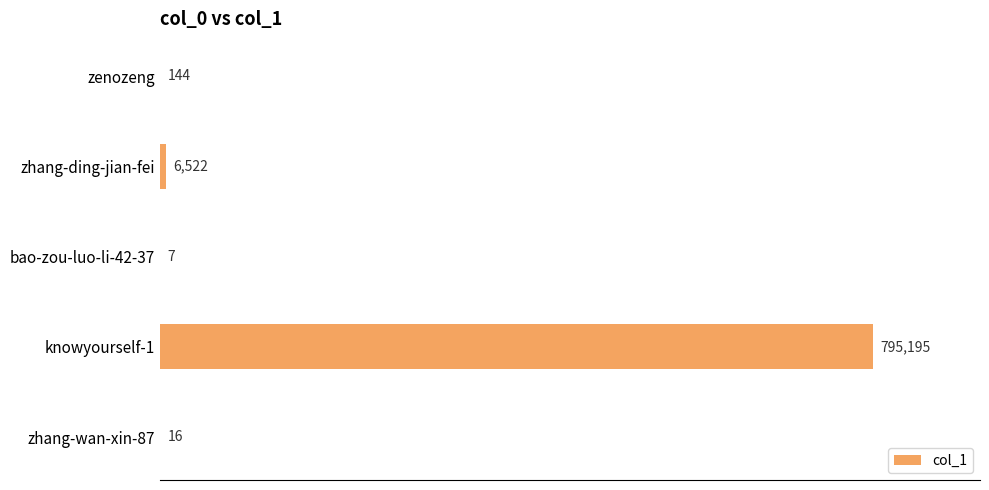

Reading bottom to top, transcribe all the data shown in this chart.

zhang-wan-xin-87=16	knowyourself-1=795195	bao-zou-luo-li-42-37=7	zhang-ding-jian-fei=6522	zenozeng=144